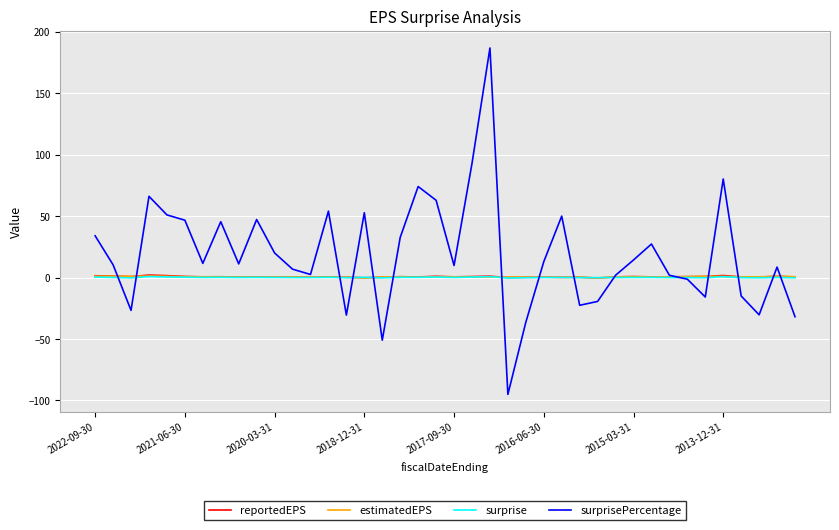

Which series has the widest spread of values?

surprisePercentage